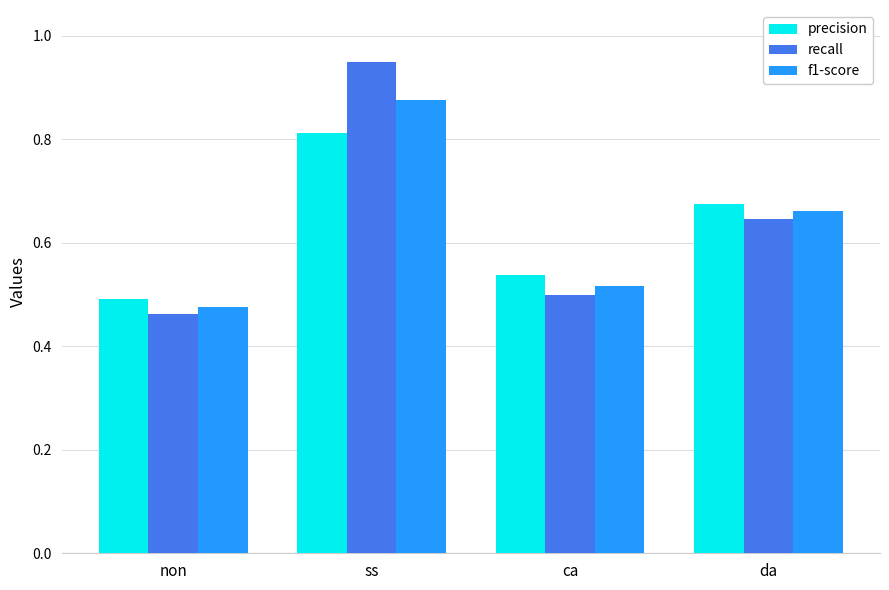

List the labels in order of f1-score value, smallest first.

non, ca, da, ss